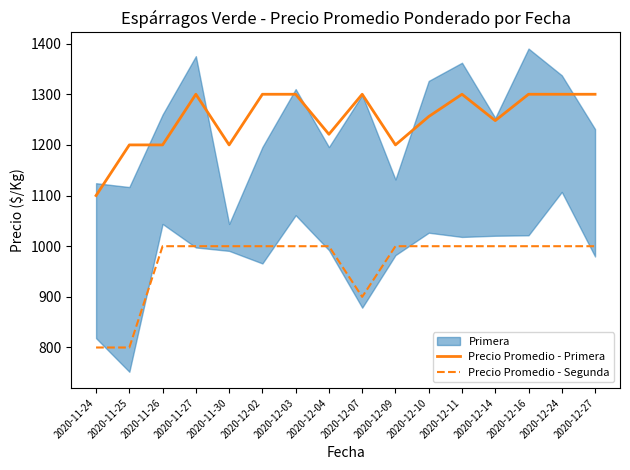

What is the difference between the highest and lowest values at 2020-12-24?

300